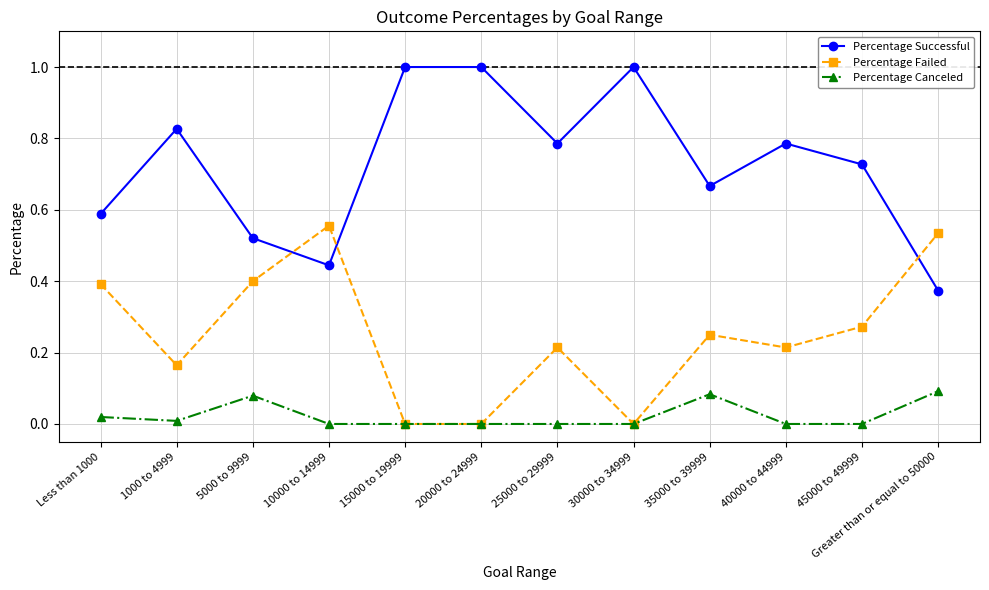

The Percentage Successful series shows 0.6 at 20000 to 24999. True or false?

False